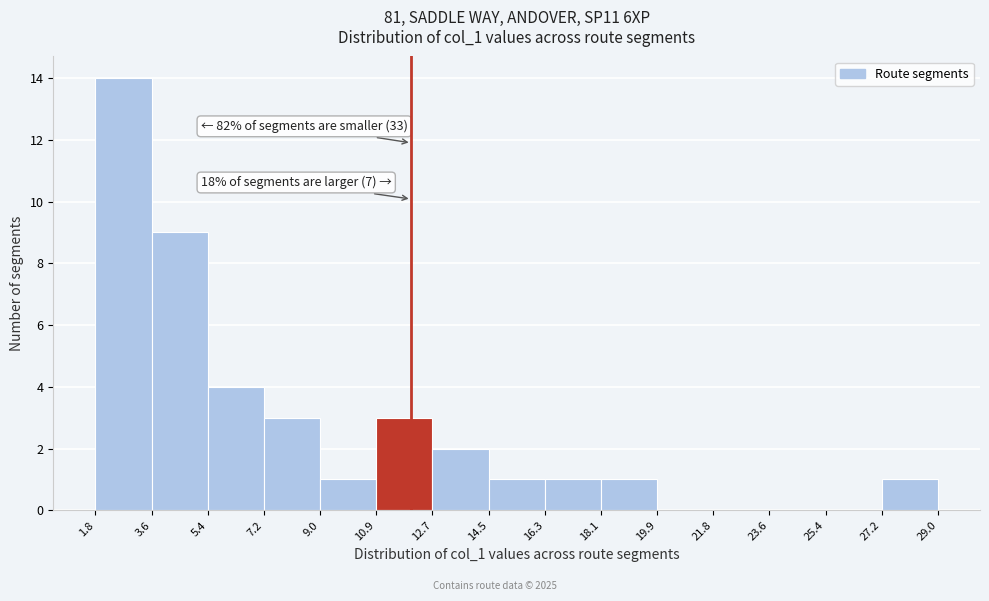

Over which range of the x-axis is the bar tallest?

1.8 to 3.6